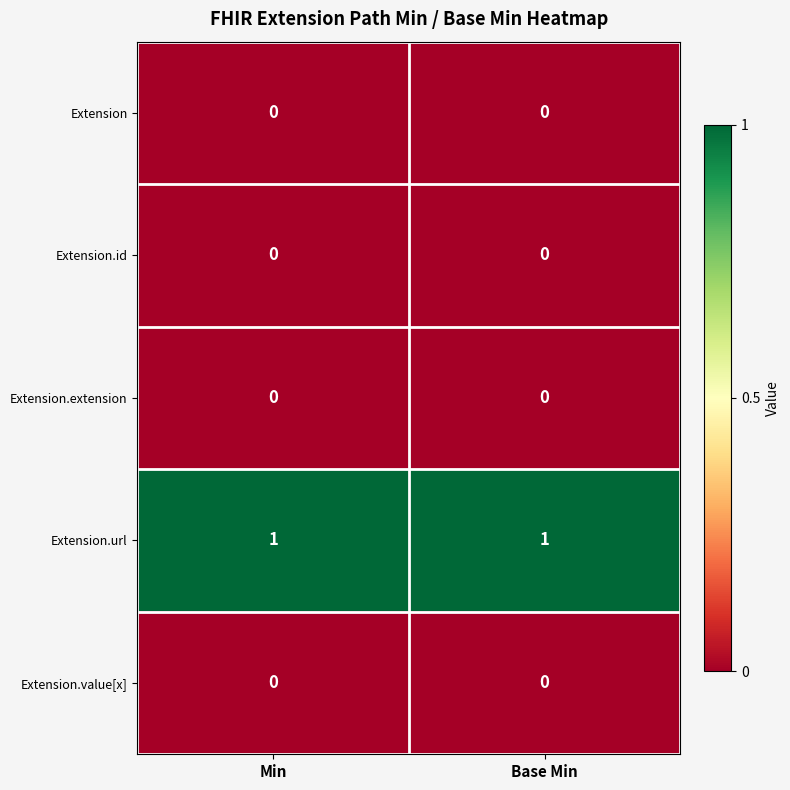

Is the value of Extension at Min greater than the value of Extension.url at Base Min?

No